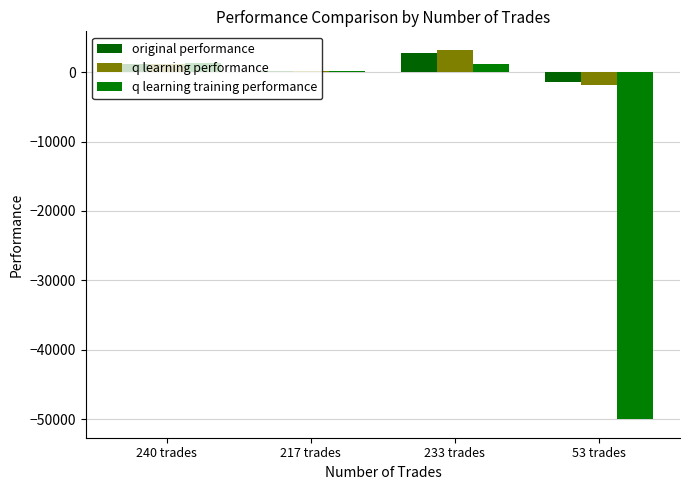

Reading right to left, what are all the values shown in this chart?

original performance: -1361.7	2811.1	174.9	1141.5
q learning performance: -1902.5	3219.8	124.9	1106.1
q learning training performance: -50000.0	1152.2	144.0	1303.4